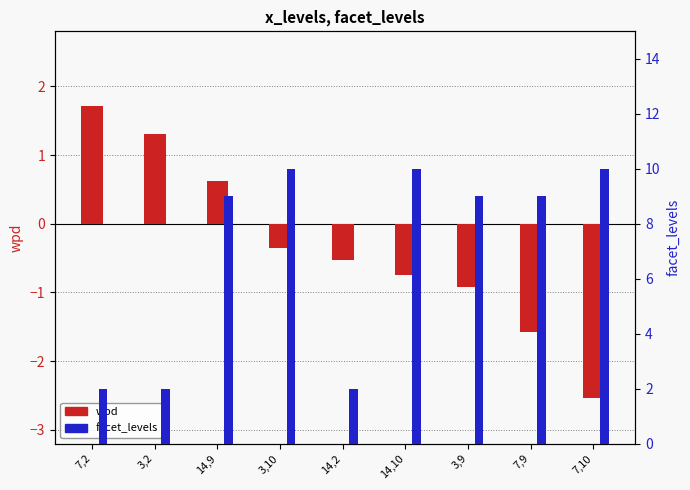

Which has a higher value, 7,10 or 14,2?

14,2